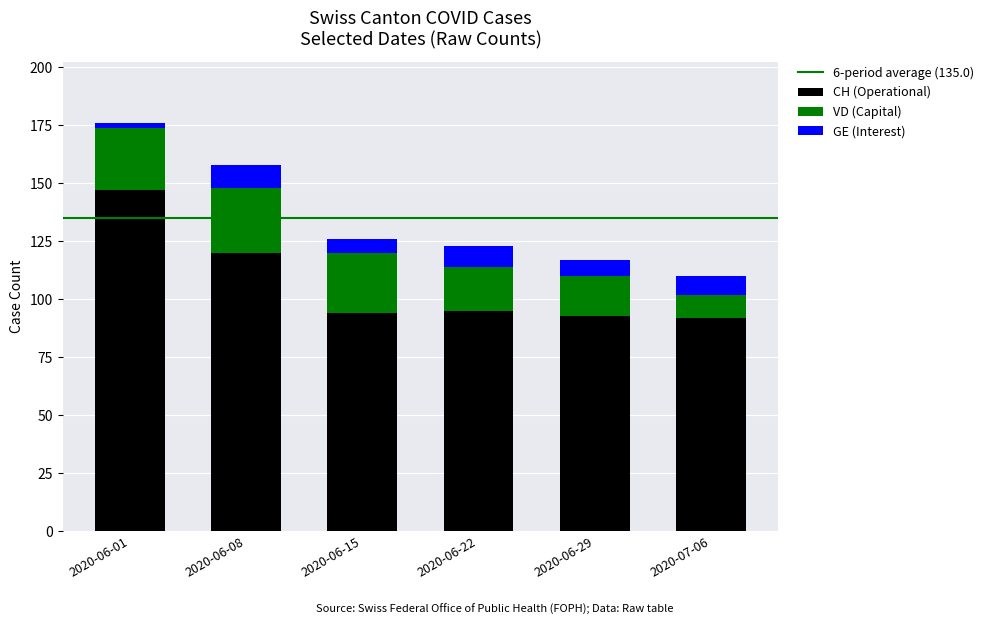

What is the total value across all series at 2020-06-15?

126